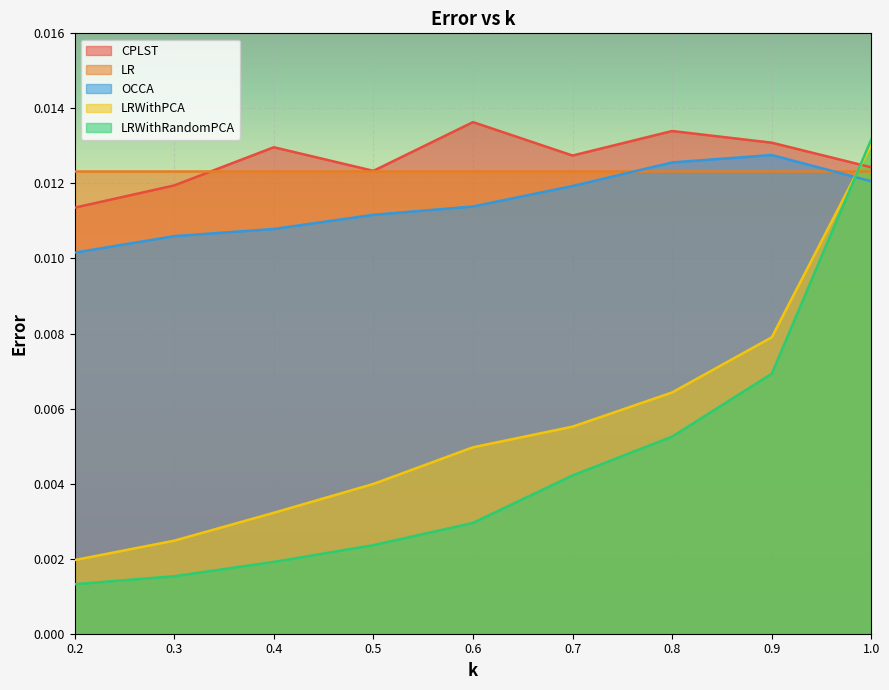

How many intersections are there between LRWithRandomPCA and OCCA?

1